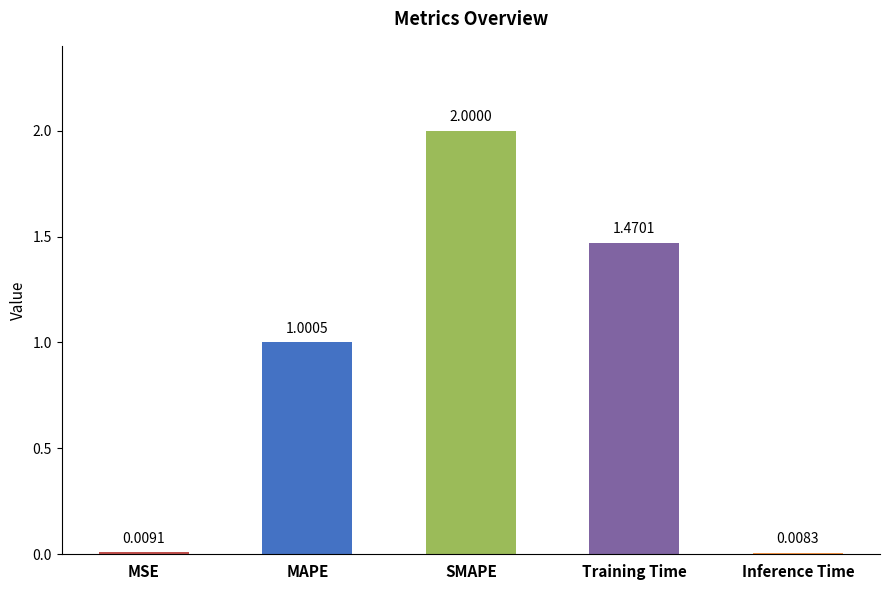

How many values are below 1?

2